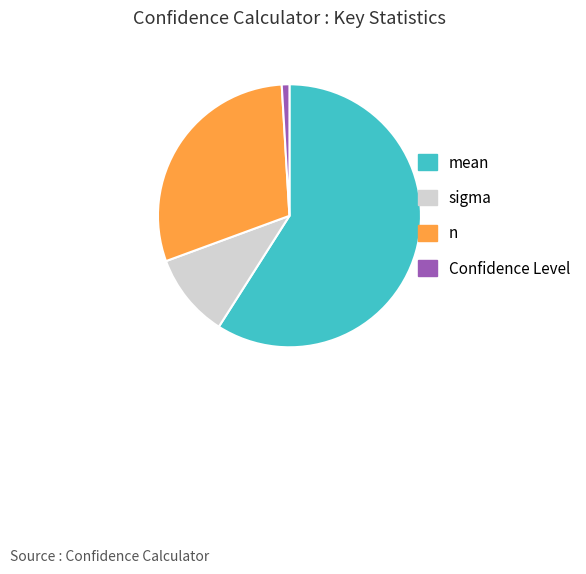

Which category has the smallest portion of the pie?

Confidence Level